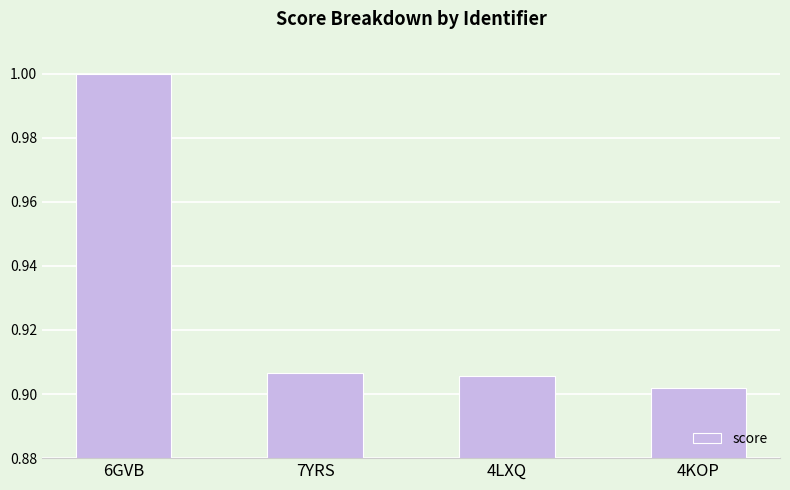

The chart shows a value of 0.5 at 7YRS. True or false?

False